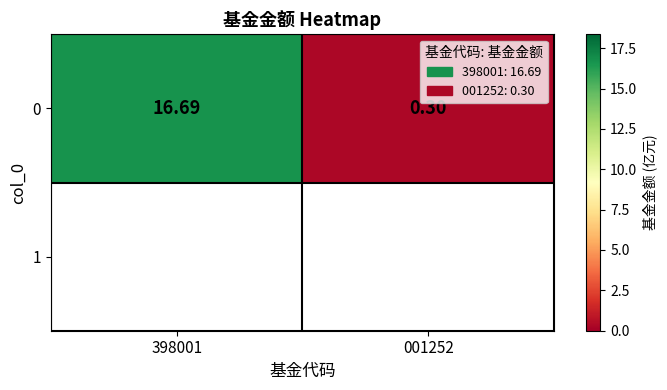

Reading right to left, what are all the values shown in this chart?

001252=0.3	398001=16.7